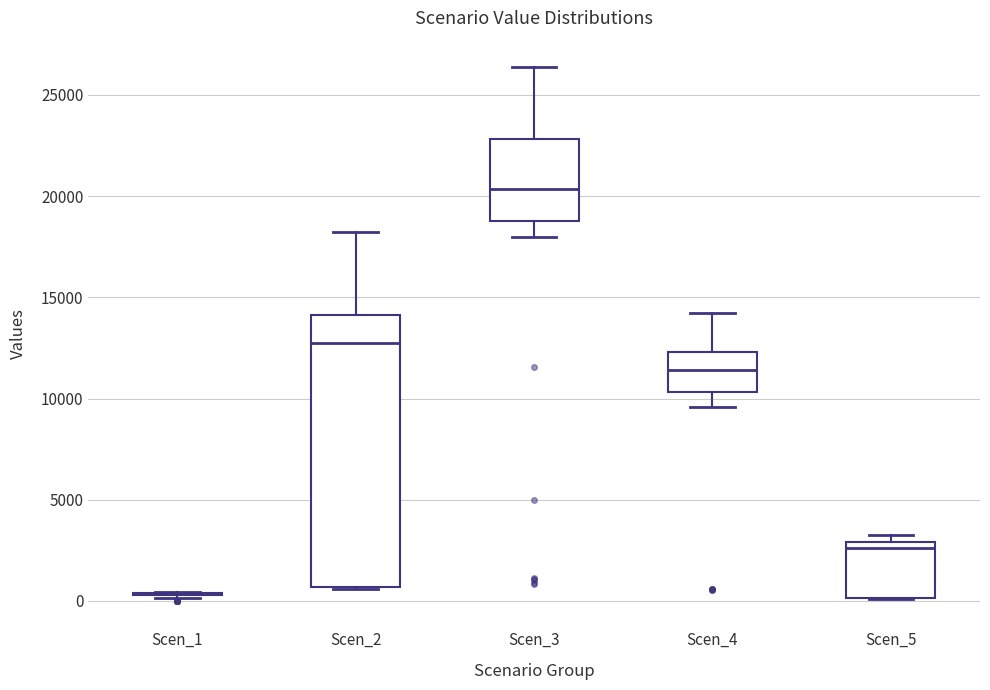

Reading left to right, read every box against the y-axis: the position of its median line, the range the box covers, and the ends of its whiskers. The values are not printed on the chart, so give them approximately, as read against the axis.

Scen_1: box collapsed to a line at 500, whiskers 0 to 500
Scen_2: median 13000, box 500 to 14000, whiskers 500 to 18000
Scen_3: median 20500, box 19000 to 23000, whiskers 18000 to 26500
Scen_4: median 11500, box 10500 to 12500, whiskers 9500 to 14000
Scen_5: median 2500, box 0 to 3000, whiskers 0 to 3500